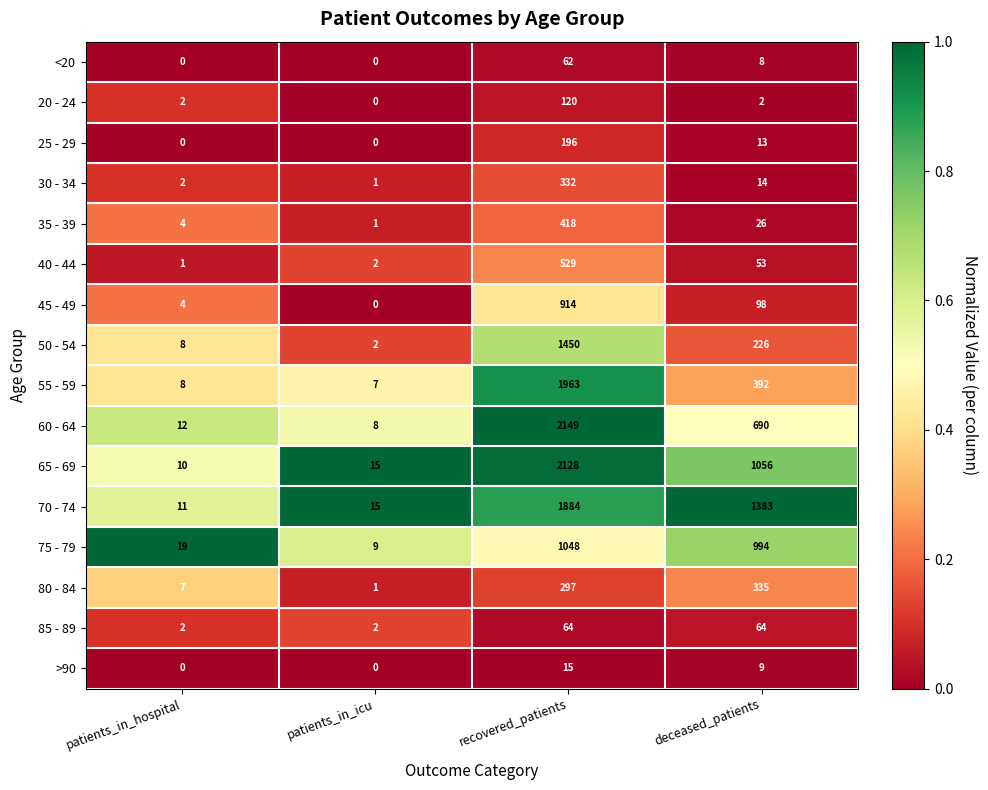

The >90 series shows 0 at patients_in_hospital. True or false?

True